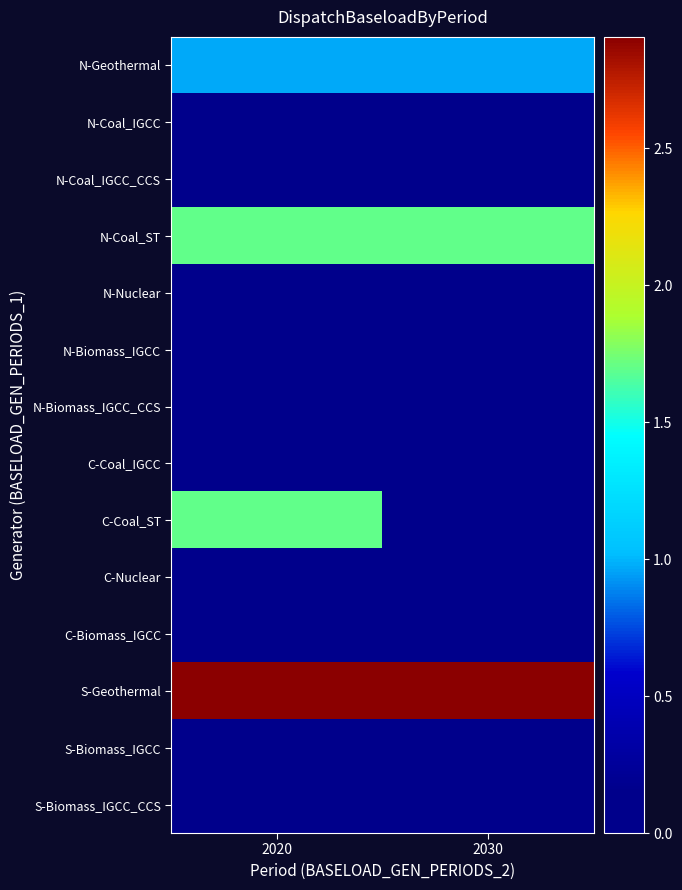

Which series has the widest spread of values?

C-Coal_ST